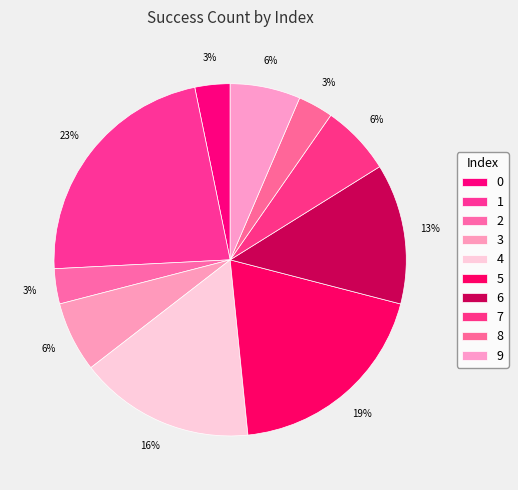

Rank the categories by value from lowest to highest.

0, 2, 8, 3, 7, 9, 6, 4, 5, 1